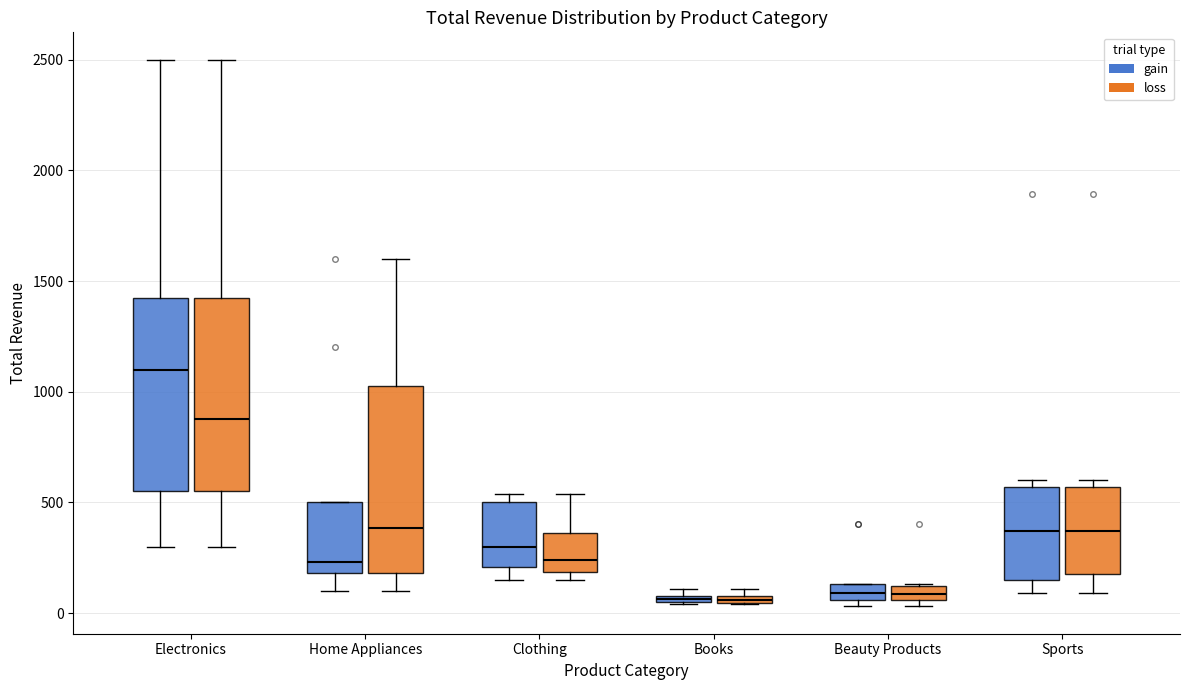

Where is the upper edge of the box for Books (gain) on the y-axis? The values are not printed on the chart, so give them approximately, as read against the axis.

100